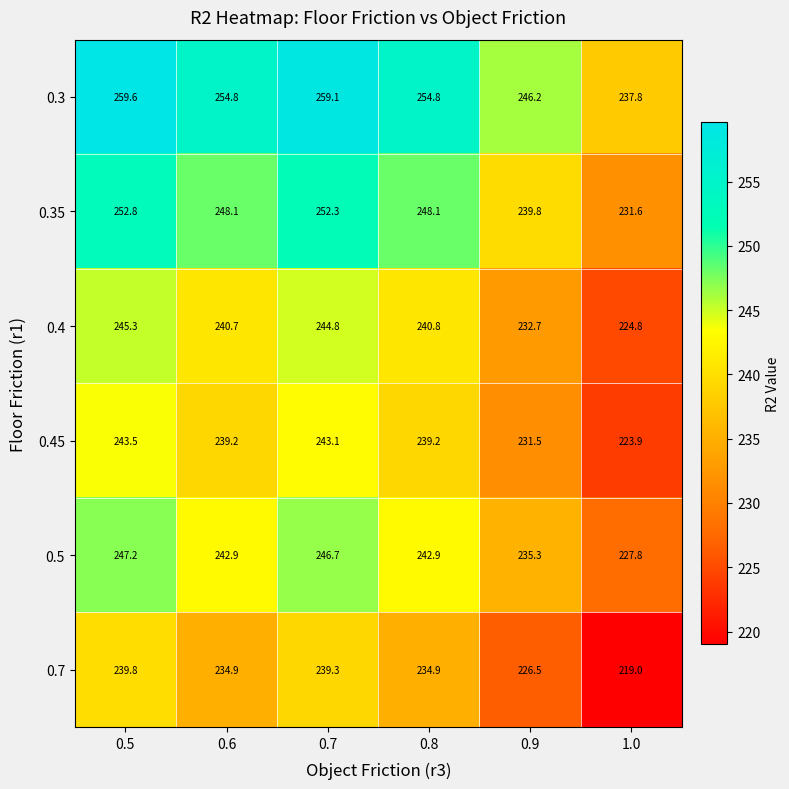

Is the value of 0.45 at 0.5 greater than the value of 0.35 at 0.9?

Yes